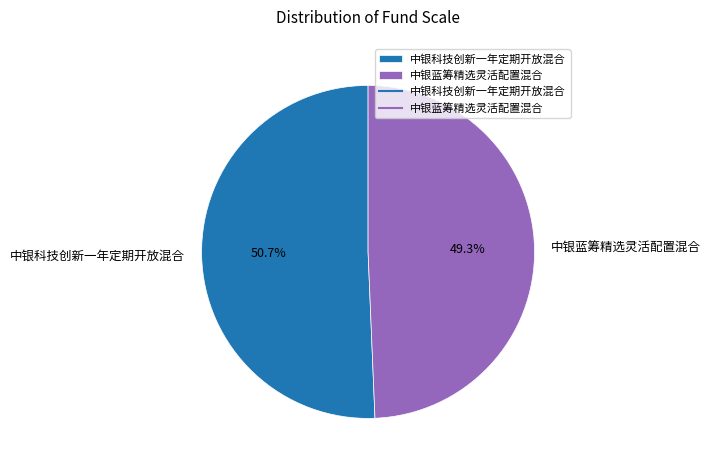

To the nearest percent, what portion does 中银蓝筹精选灵活配置混合 represent?

49%